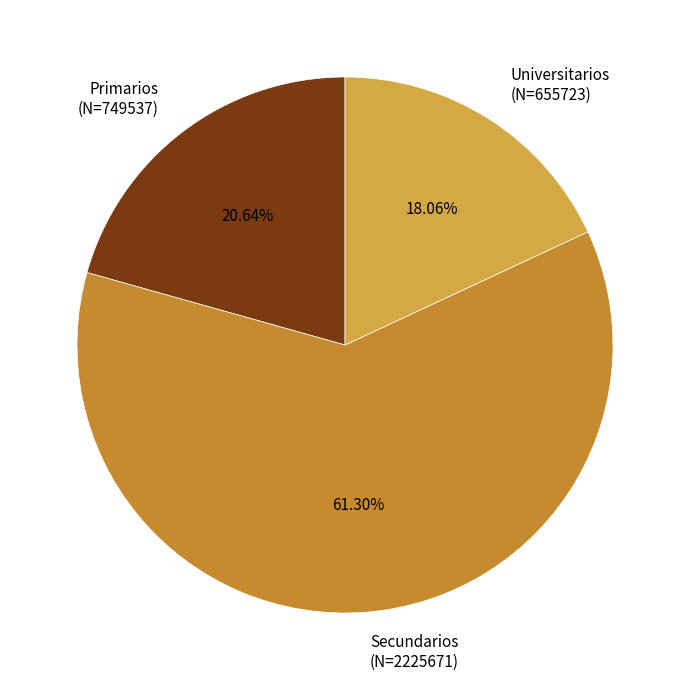

Which has a higher value, Primarios or Universitarios?

Primarios